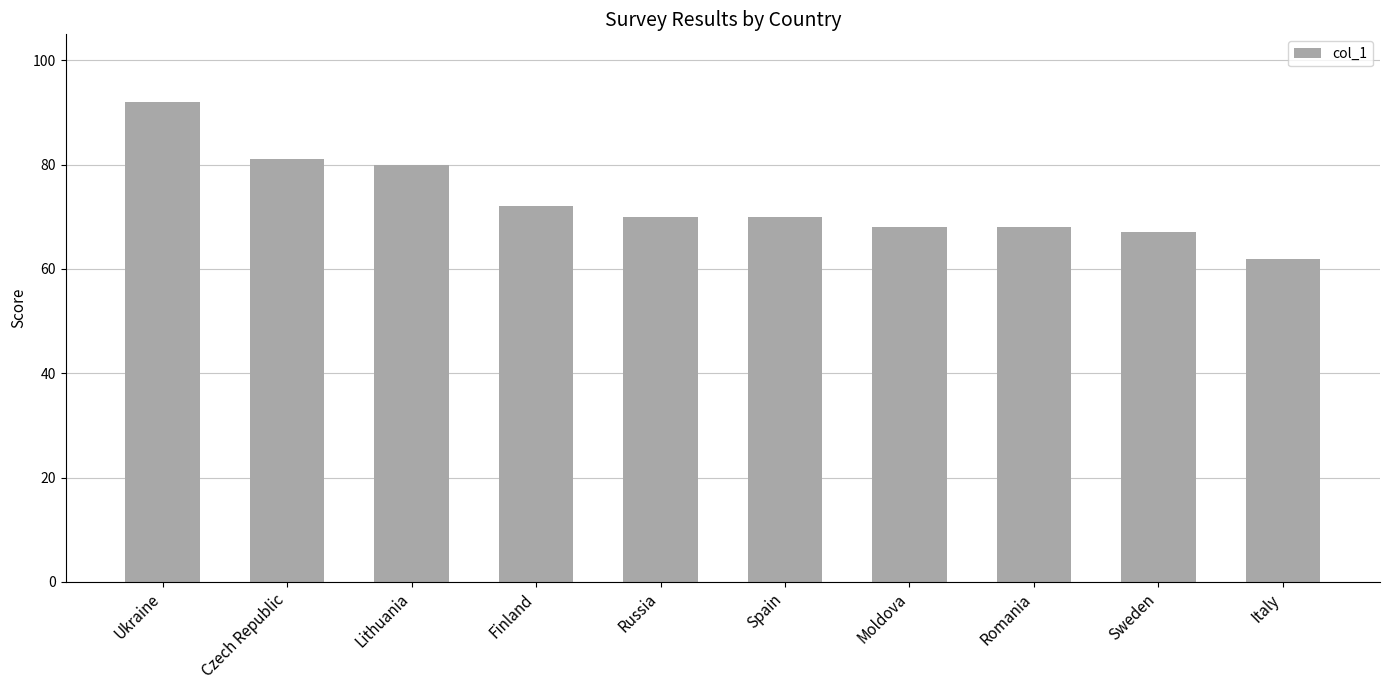

Reading left to right, list all the values displayed in this chart.

92	81	80	72	70	70	68	68	67	62